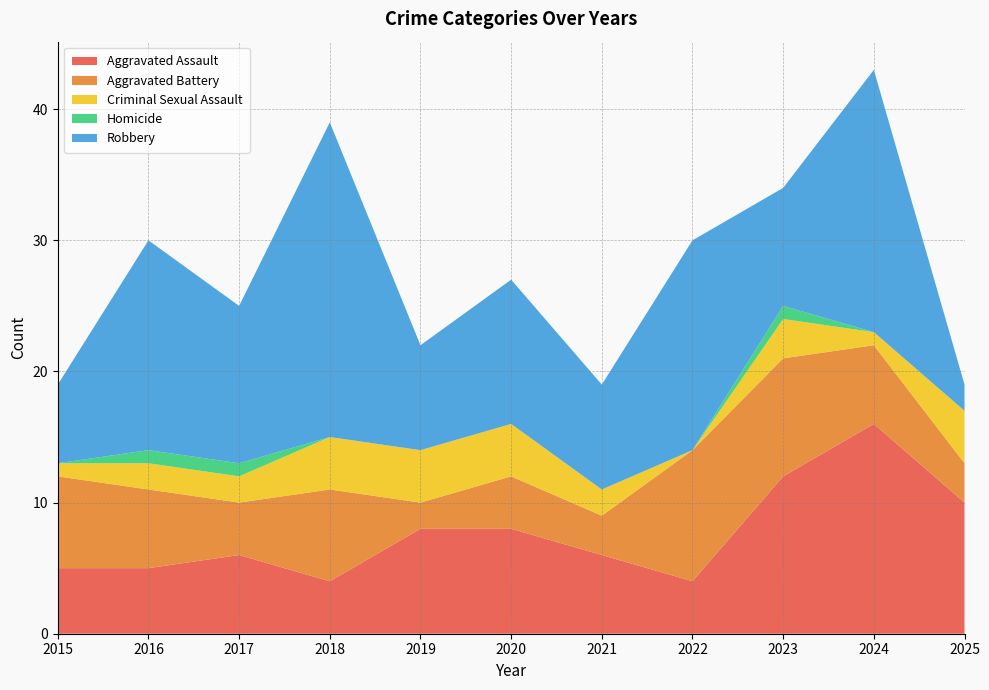

Reading left to right, transcribe all the data shown in this chart.

Aggravated Assault: 2015=5	2016=5	2017=6	2018=4	2019=8	2020=8	2021=6	2022=4	2023=12	2024=16	2025=10
Aggravated Battery: 2015=7	2016=6	2017=4	2018=7	2019=2	2020=4	2021=3	2022=10	2023=9	2024=6	2025=3
Criminal Sexual Assault: 2015=1	2016=2	2017=2	2018=4	2019=4	2020=4	2021=2	2022=0	2023=3	2024=1	2025=4
Homicide: 2015=0	2016=1	2017=1	2018=0	2019=0	2020=0	2021=0	2022=0	2023=1	2024=0	2025=0
Robbery: 2015=6	2016=16	2017=12	2018=24	2019=8	2020=11	2021=8	2022=16	2023=9	2024=20	2025=2